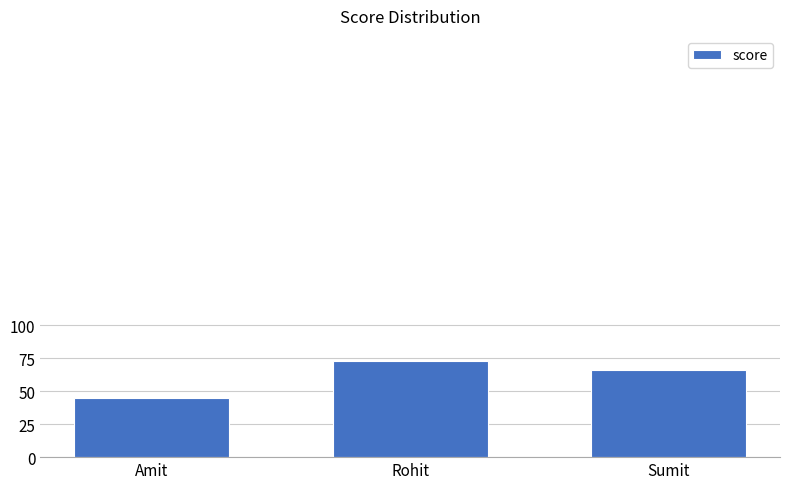

Reading left to right, what are all the values shown in this chart?

45	73	66